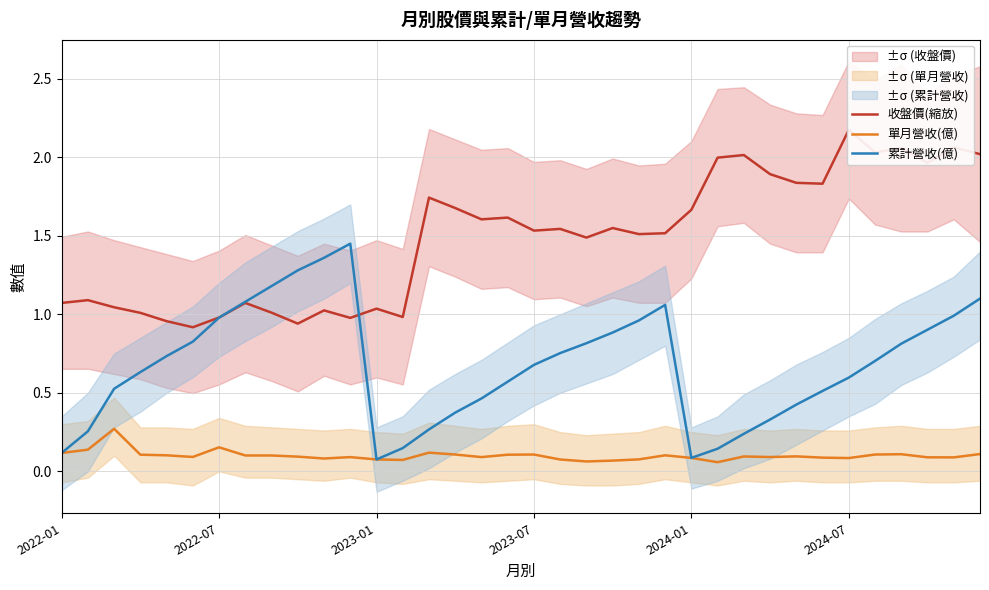

True or false: 累計營收(億) has a value of 0.6 at 2024-07.

True